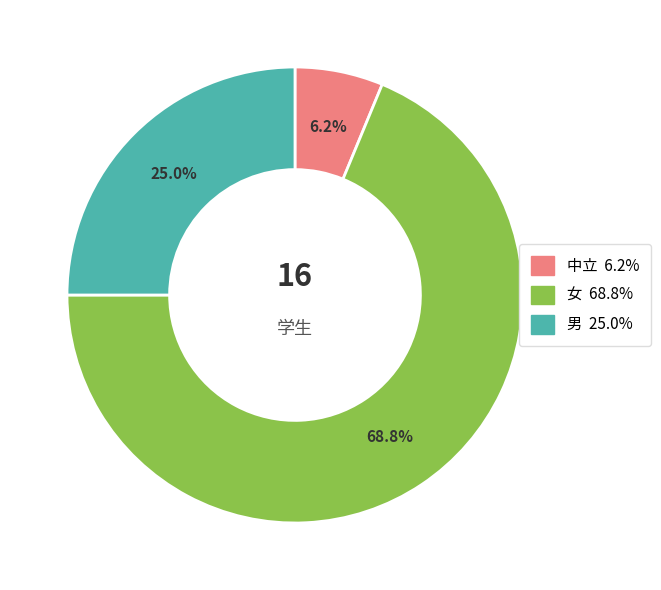

Does any single category account for the majority?

Yes